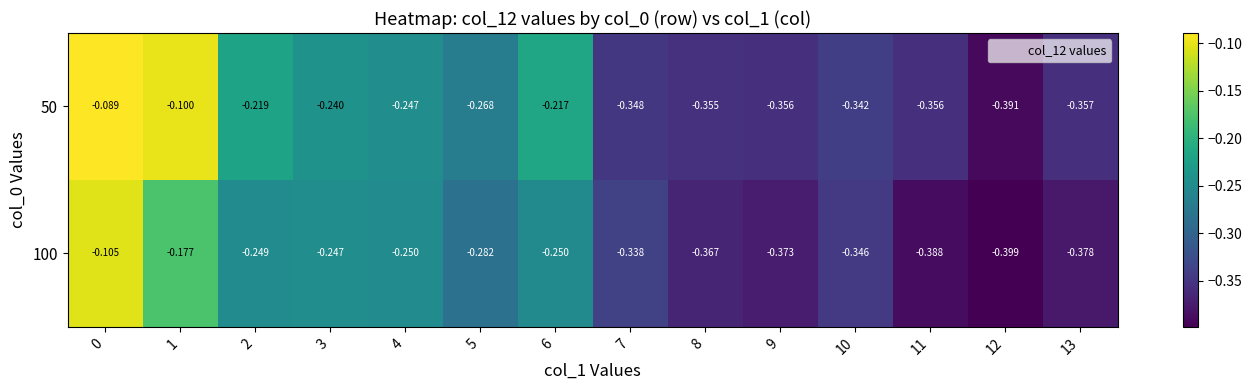

Which category has the lowest value across all series?

12